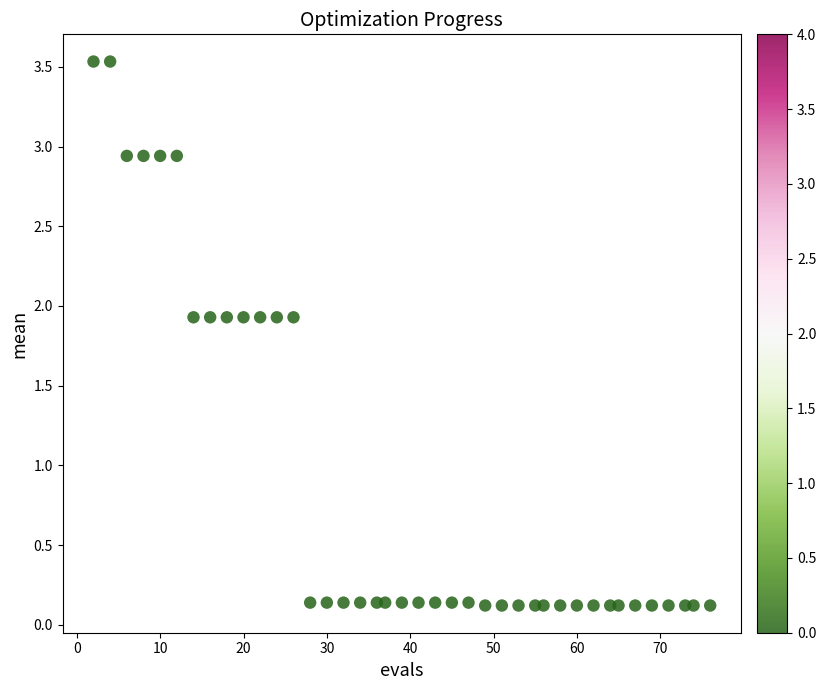

What is the range of X values (max minus min)?

74.0